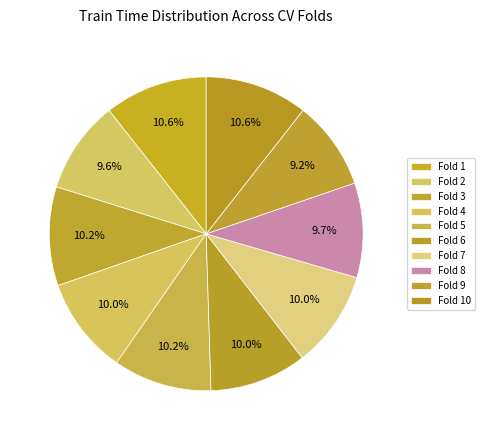

Count the number of slices in the pie.

10